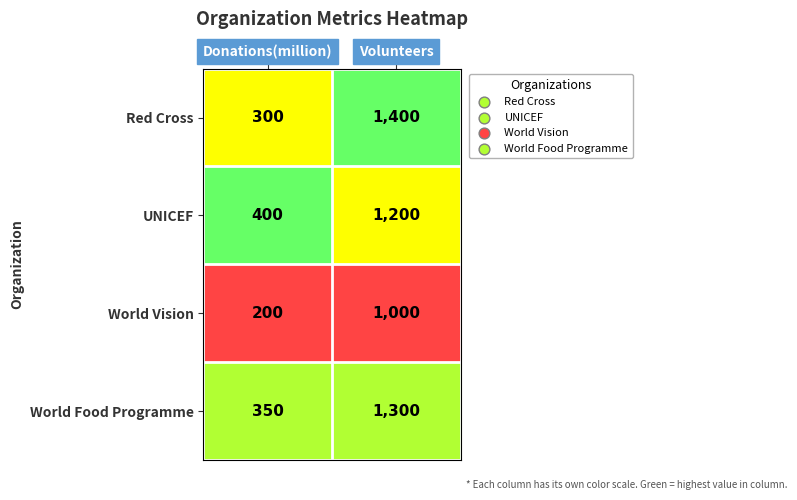

Reading left to right, extract all data points from this chart.

Red Cross: Donations(million)=300	Volunteers=1400
UNICEF: Donations(million)=400	Volunteers=1200
World Vision: Donations(million)=200	Volunteers=1000
World Food Programme: Donations(million)=350	Volunteers=1300